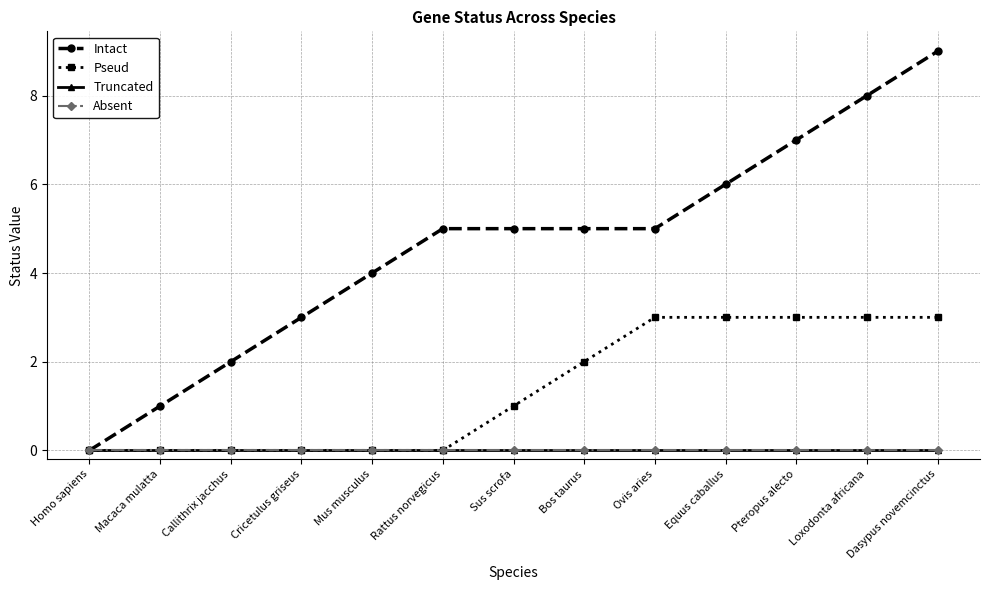

True or false: Absent and Intact intersect in this chart.

False